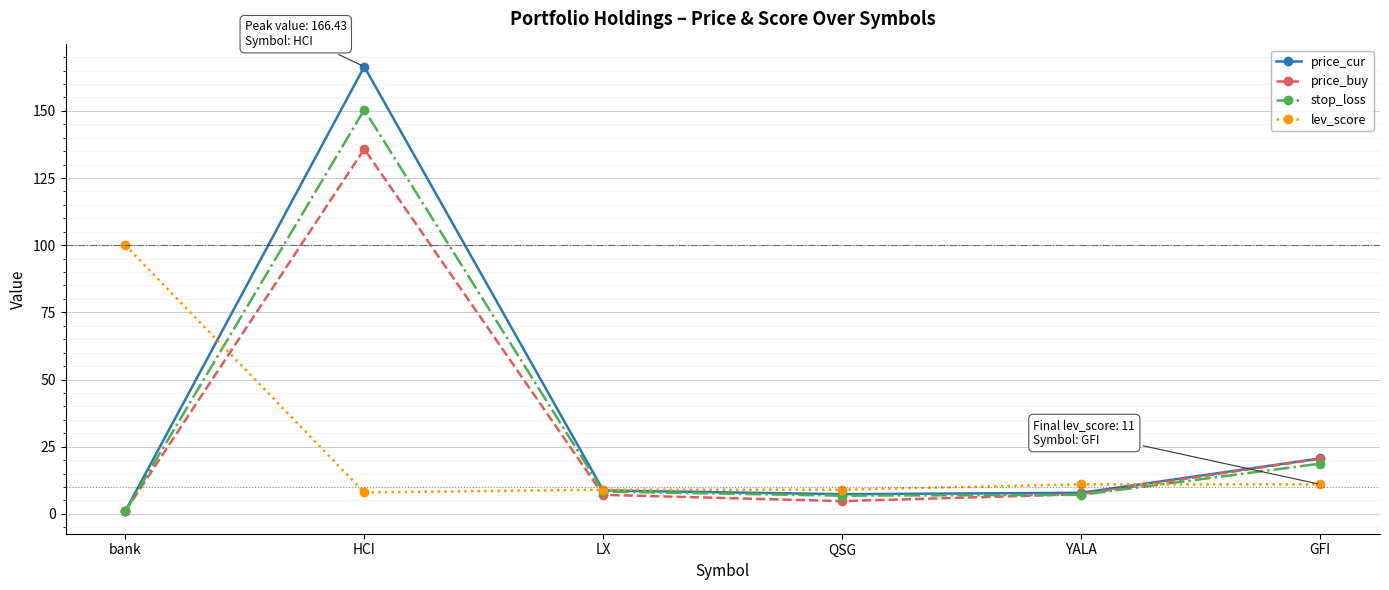

What is the sum of all lev_score values?

148.0